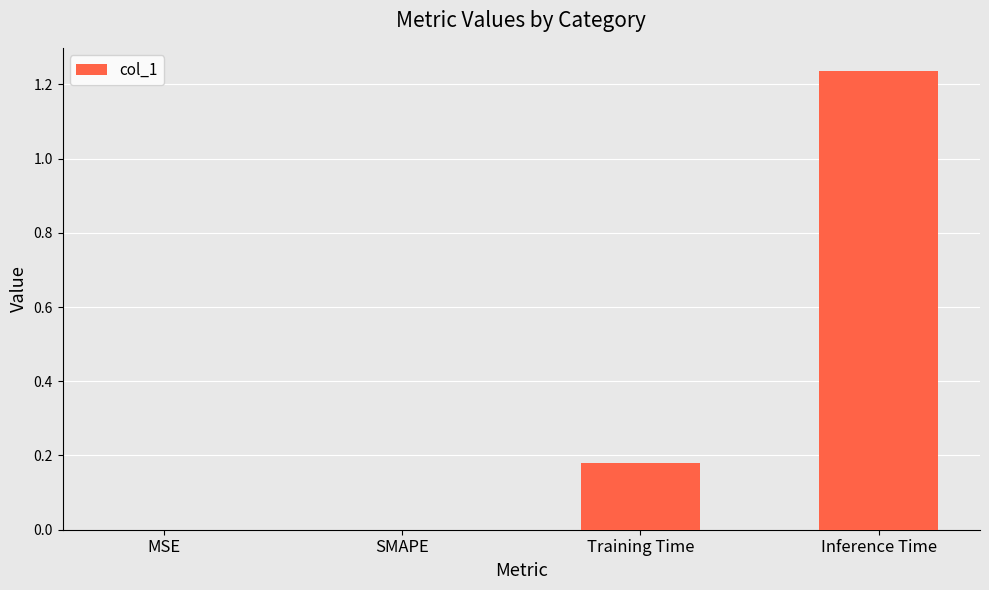

Is it true that the value at MSE is 0.0?

True